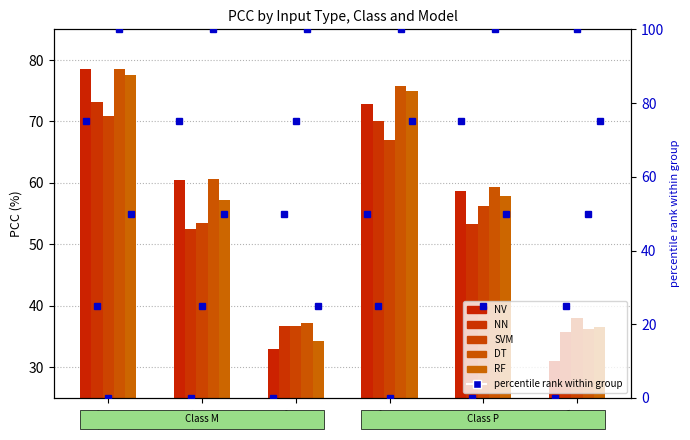

Which series has the widest spread of values?

NV